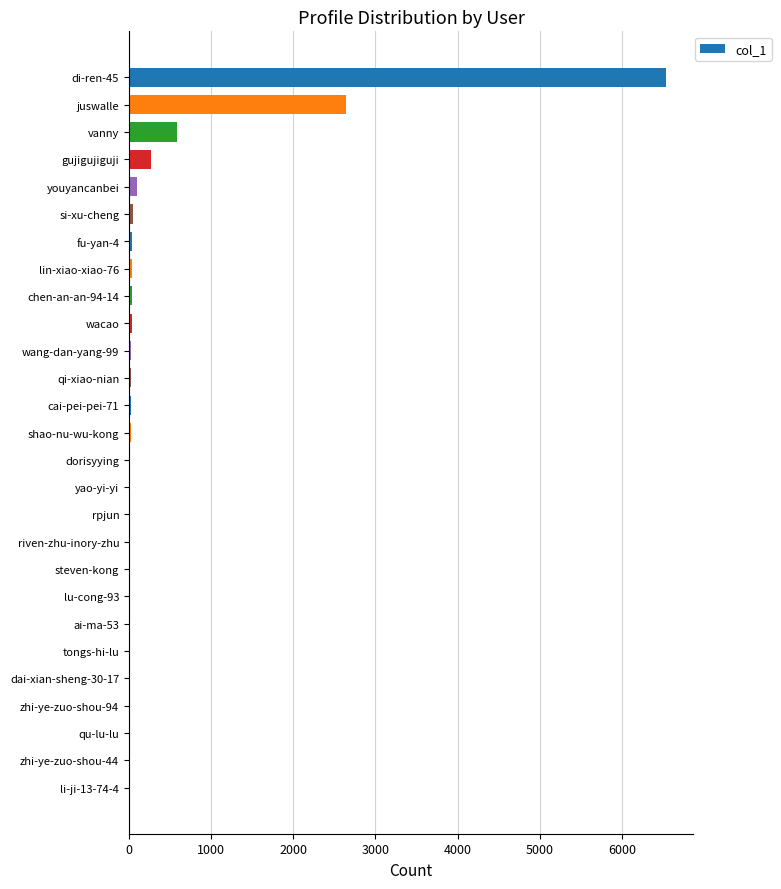

How many distinct data groups are displayed?

1